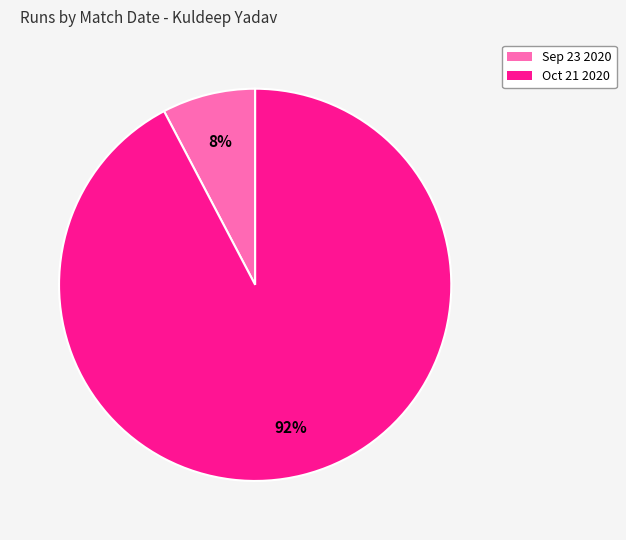

Count the number of slices in the pie.

2